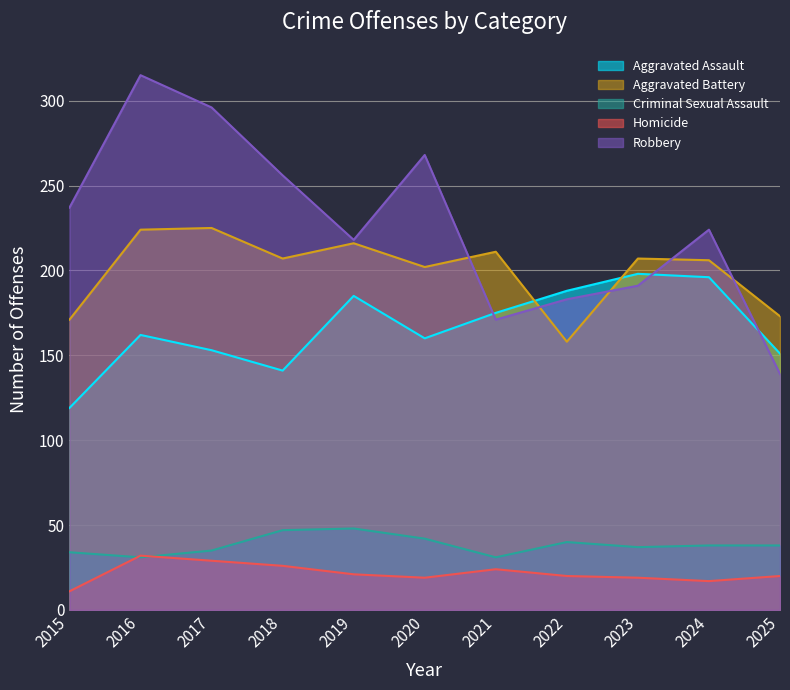

How many interior local peaks does the Criminal Sexual Assault series have?

2